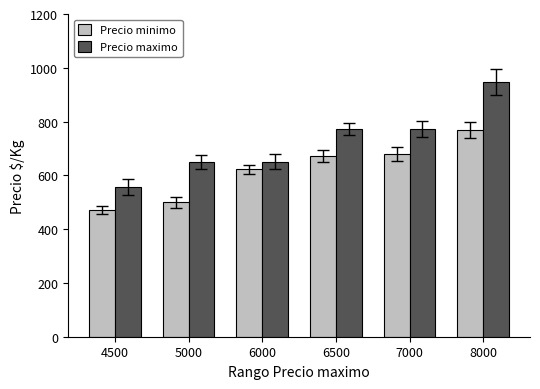

Between 6000 and 8000, which series saw the biggest shift?

Precio maximo